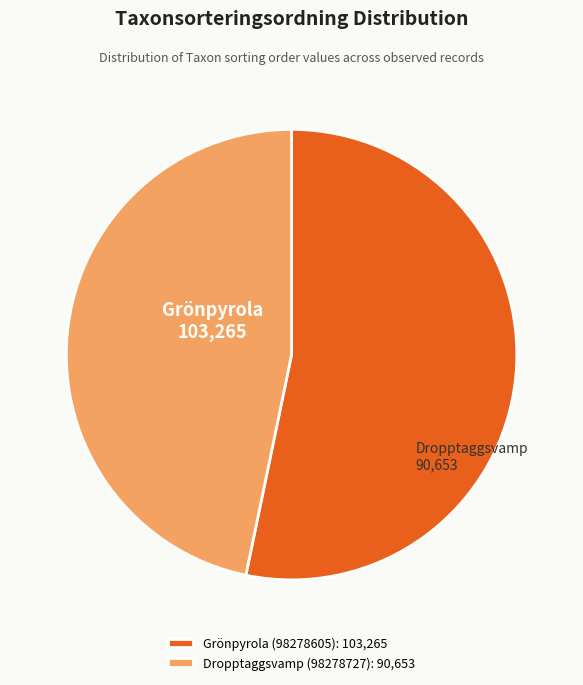

Is there any slice that represents more than half of the pie?

Yes